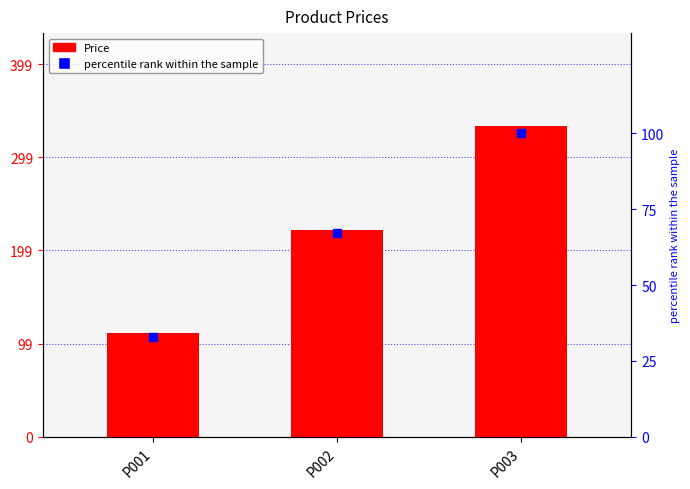

At how many categories does at least one series exceed 75?

3